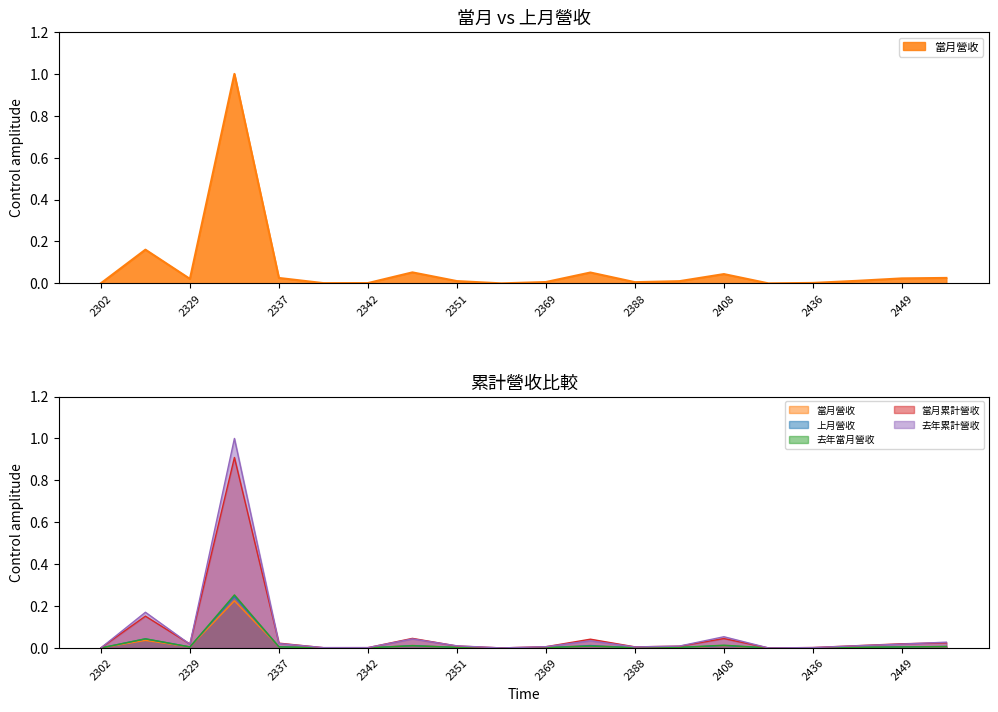

At which label is 當月營收 closest to 0?

2363